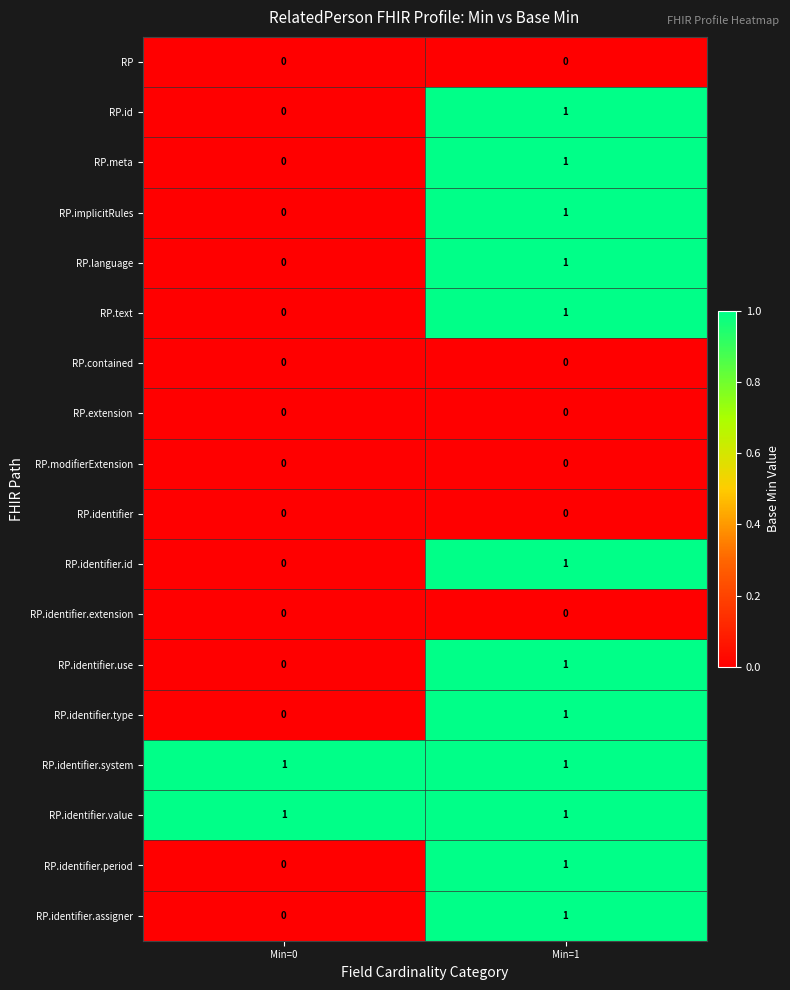

Where is RP.identifier.type nearest to the value 0?

Min=0